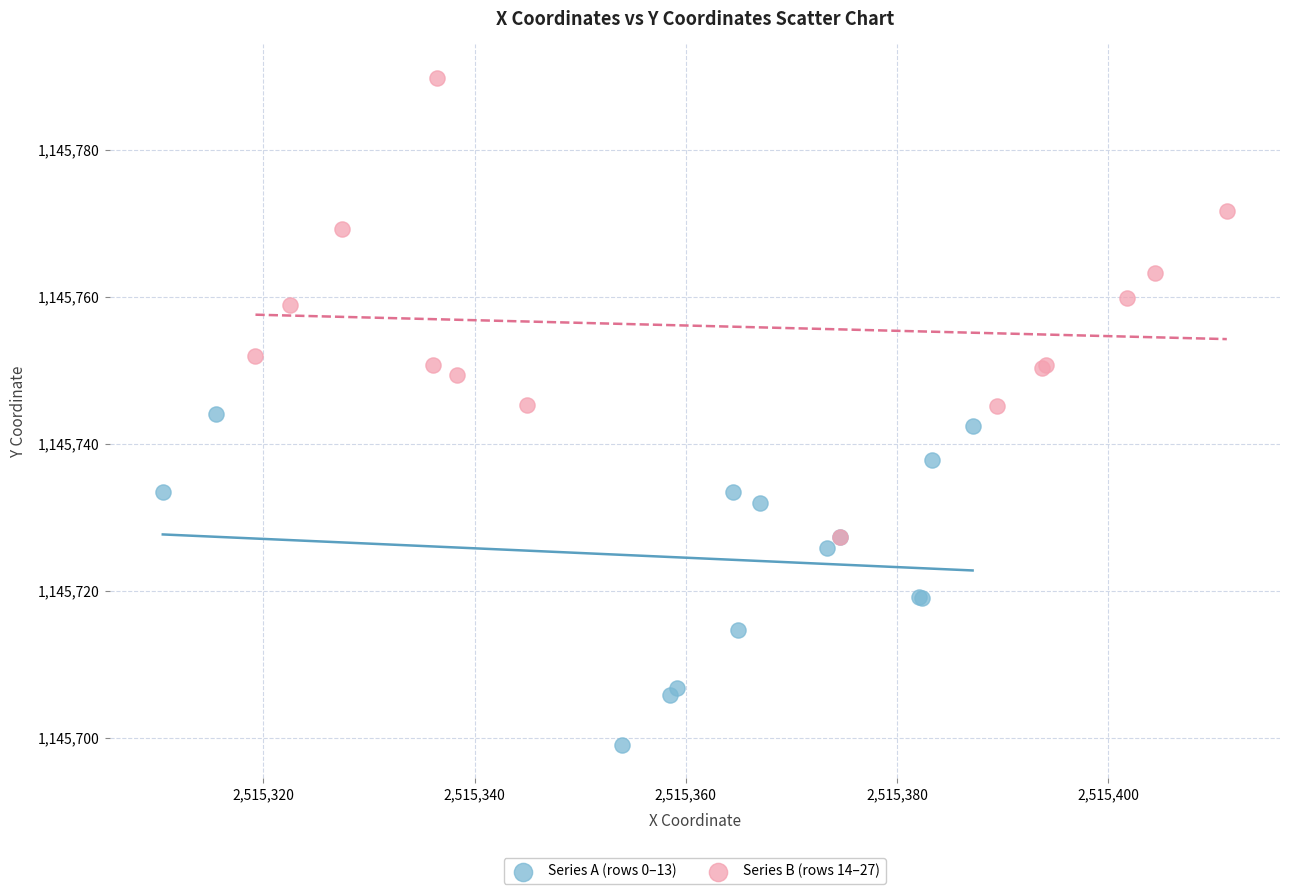

Which series reaches the minimum Y coordinate?

Series A (rows 0–13)